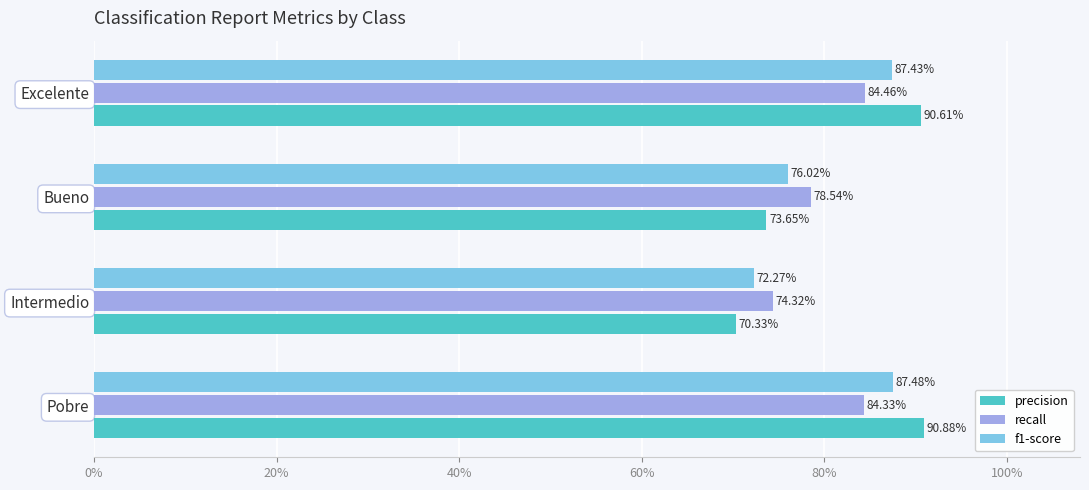

What are all the series names shown in the legend?

precision, recall, f1-score